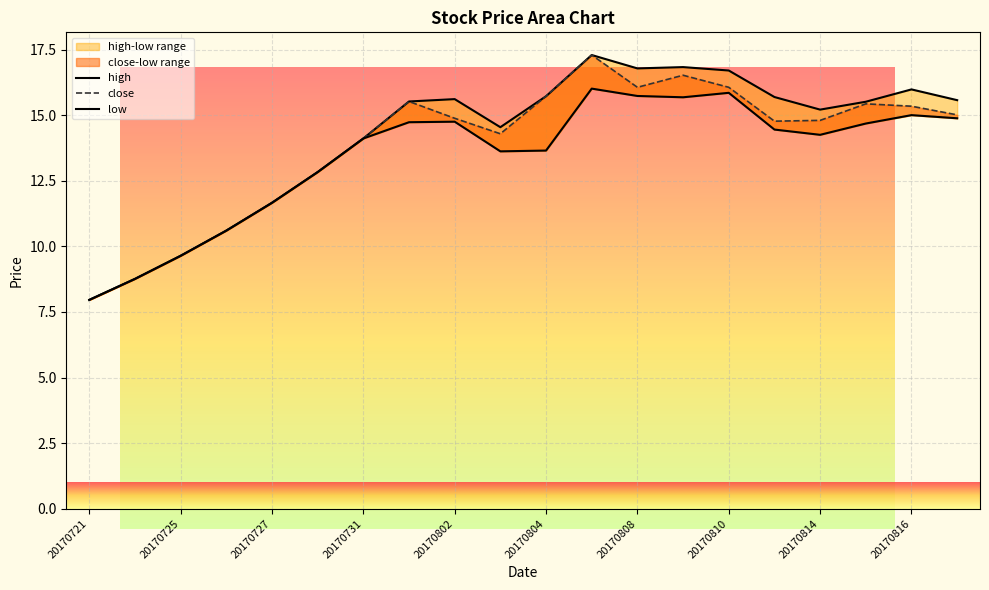

What is the value of the high point at the 11th from the left?

15.7